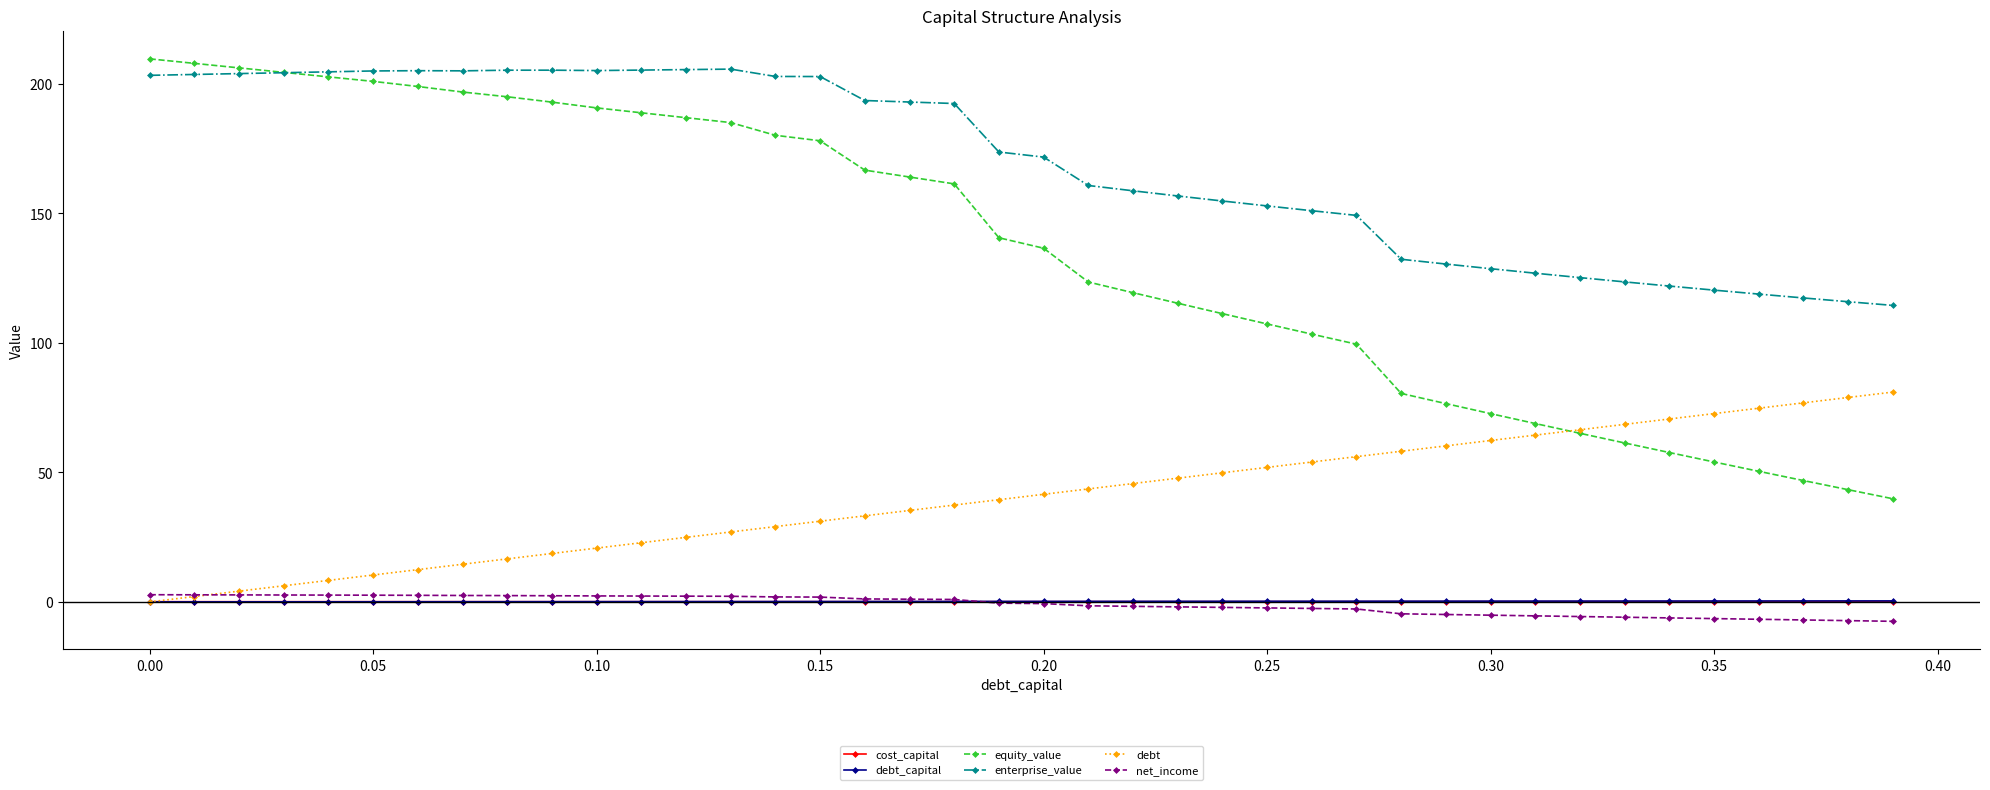

True or false: enterprise_value and net_income cross at least once.

False